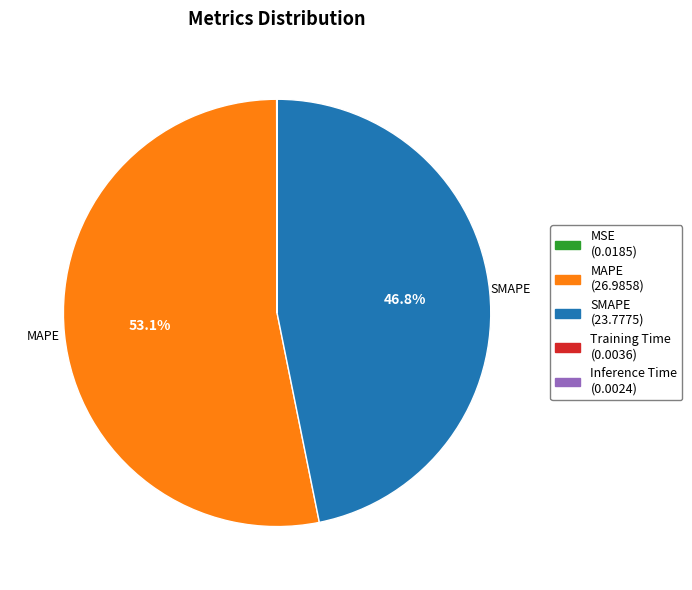

Does MAPE (26.9858) account for over 50% of the chart?

Yes